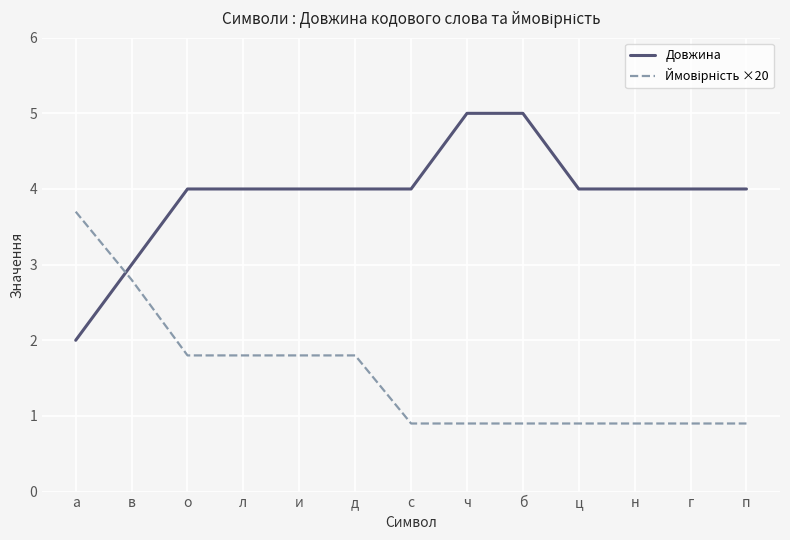

Count the Довжина values in the range 4 to 5.

11